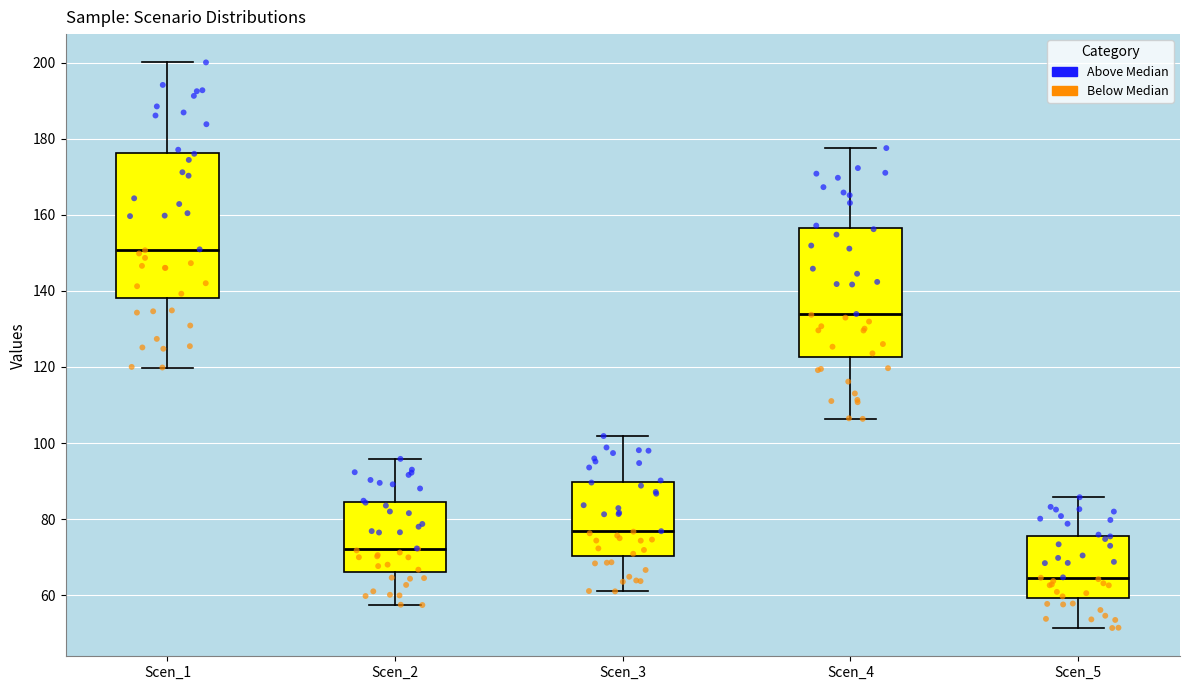

Reading left to right, transcribe this box plot: for each box, give where its median line is, the range the box spans, and where its two whiskers end, as read against the y-axis. The values are not printed on the chart, so give them approximately, as read against the axis.

Scen_1: median 150, box 138 to 176, whiskers 120 to 200
Scen_2: median 72, box 66 to 84, whiskers 58 to 96
Scen_3: median 76, box 70 to 90, whiskers 62 to 102
Scen_4: median 134, box 122 to 156, whiskers 106 to 178
Scen_5: median 64, box 60 to 76, whiskers 52 to 86